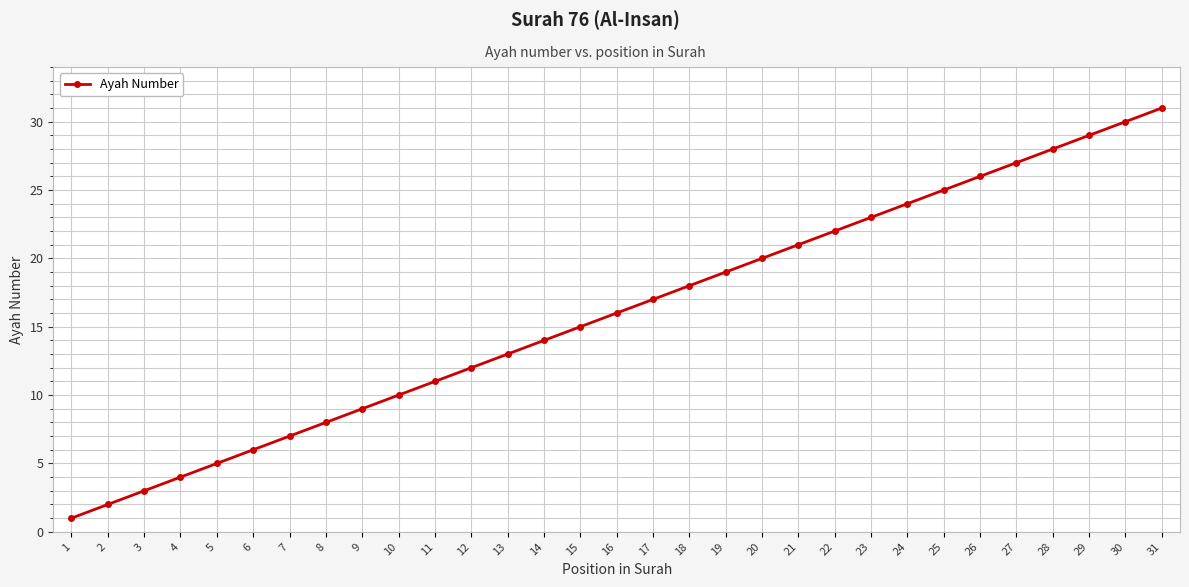

How many lines are shown in the chart?

1